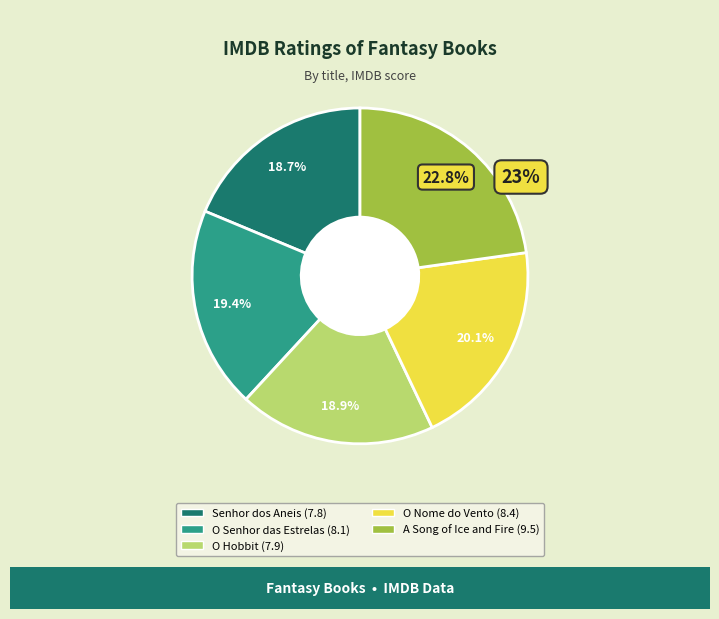

What is the largest slice in the pie chart?

A Song of Ice and Fire